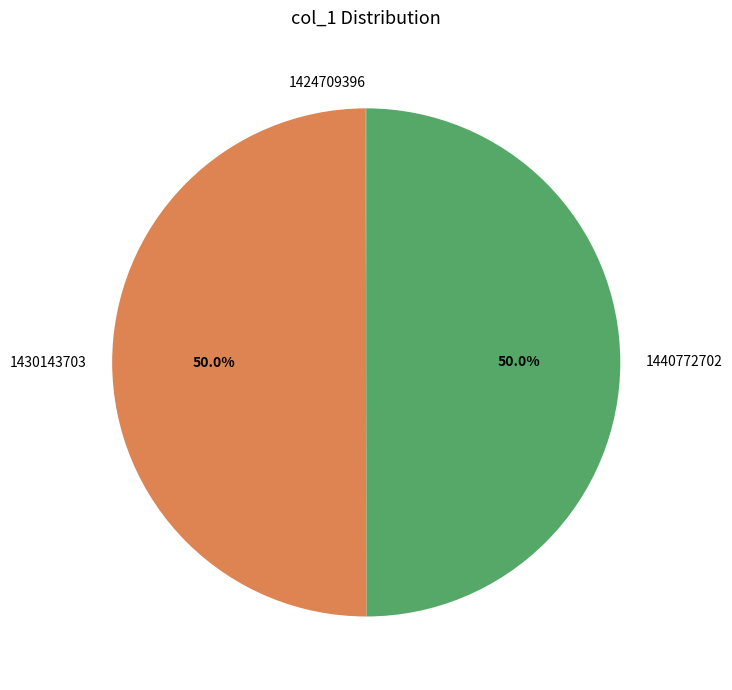

Is the sum of 1430143703 and 1440772702 greater than half?

Yes